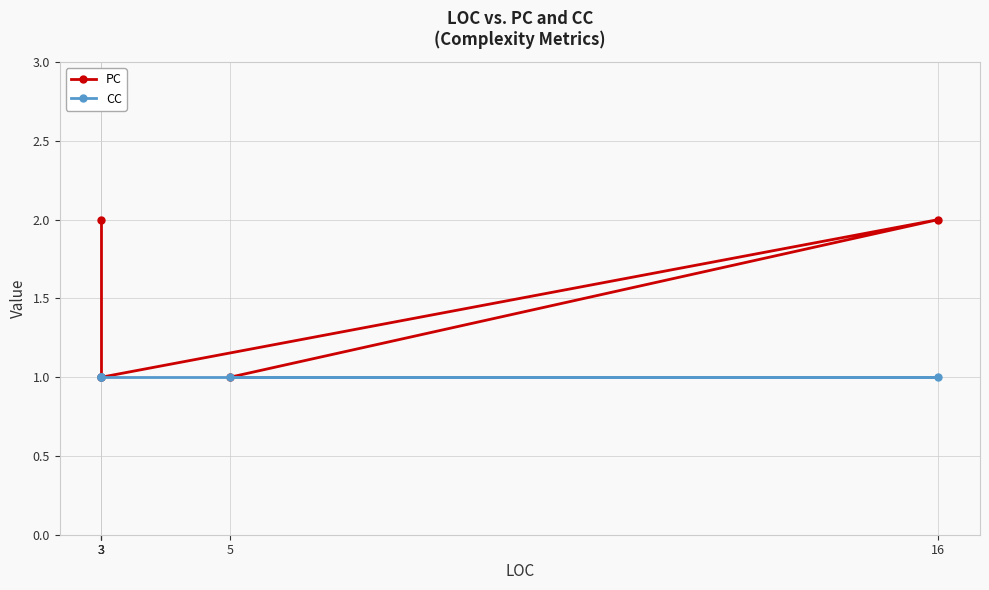

How many lines are shown in the chart?

2